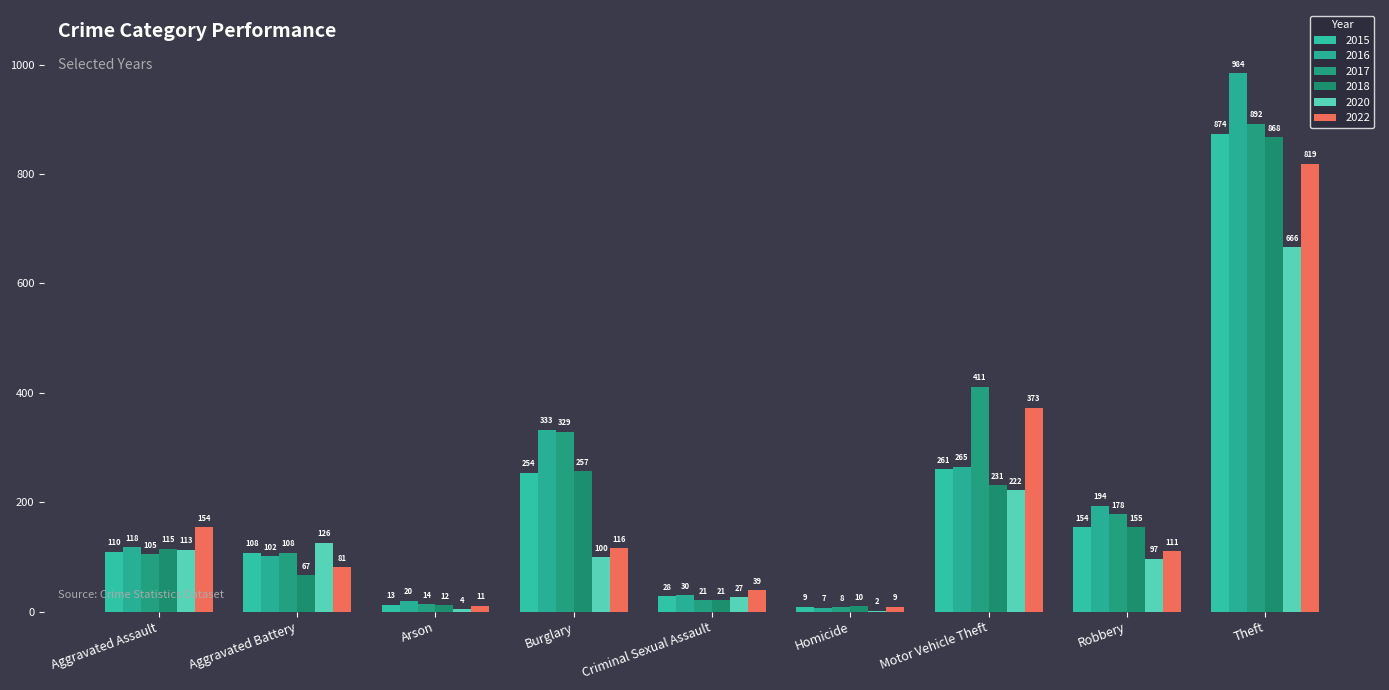

What is the sum of all 2016 values?

2053